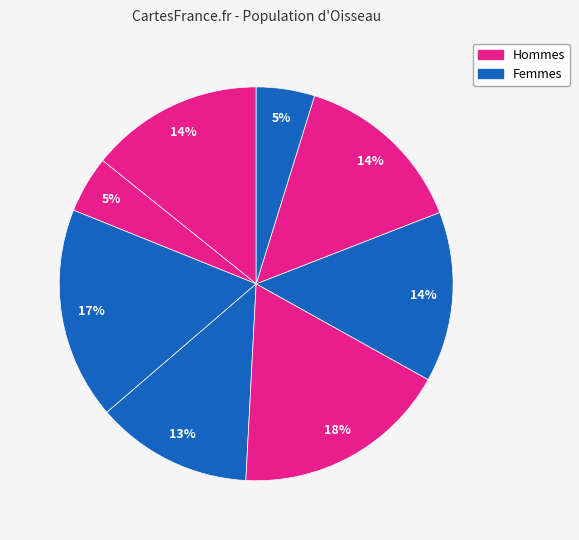

Count the number of slices in the pie.

8